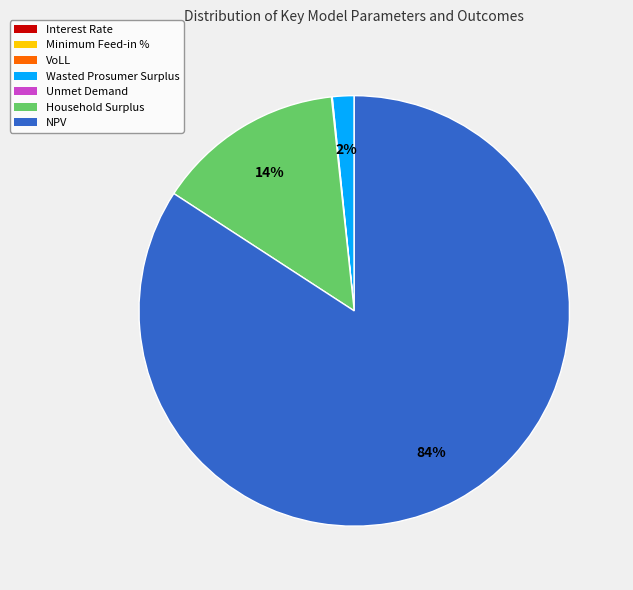

Which category has the biggest portion of the pie?

NPV